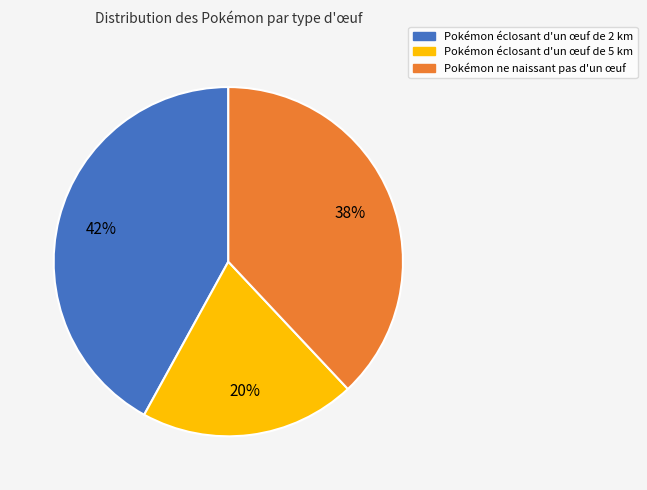

To the nearest percent, what is the difference between the largest and smallest slice percentages?

22%